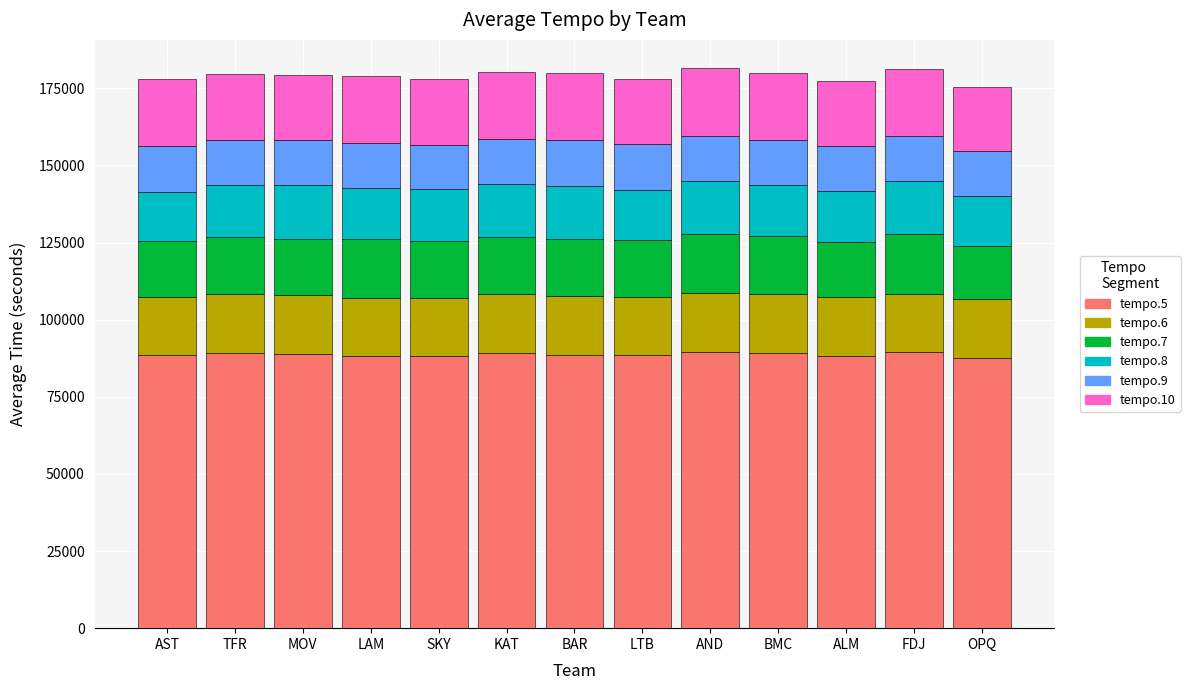

What is the lowest value of the tempo.5 series?

87660